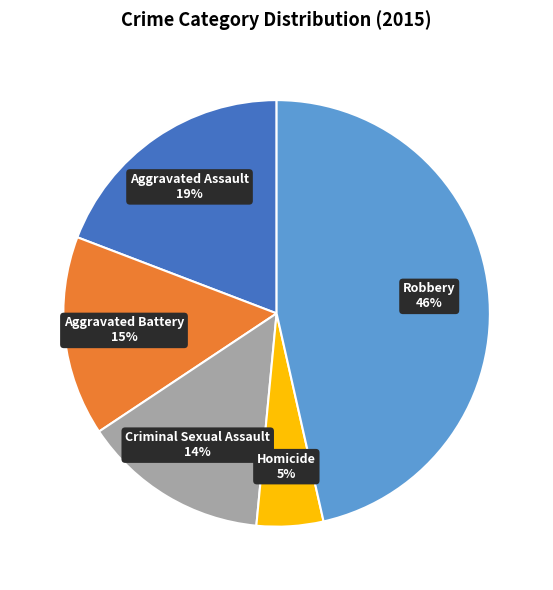

Is there a majority slice in this chart?

No